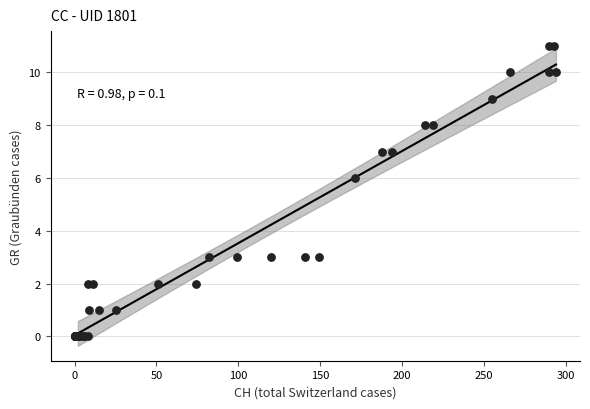

What Y value in the scatter plot is closest to 5?

6